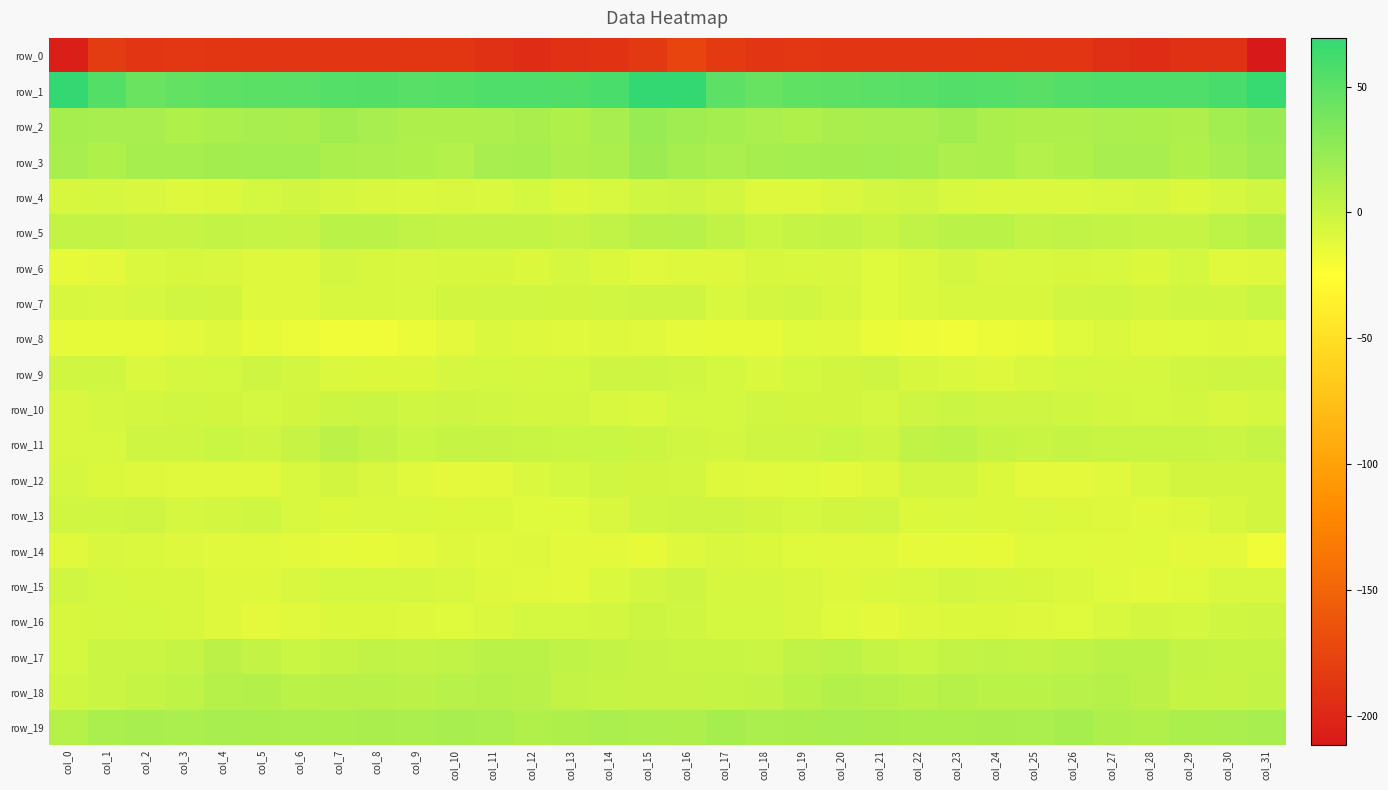

At which category does the chart reach its peak across all series?

col_16